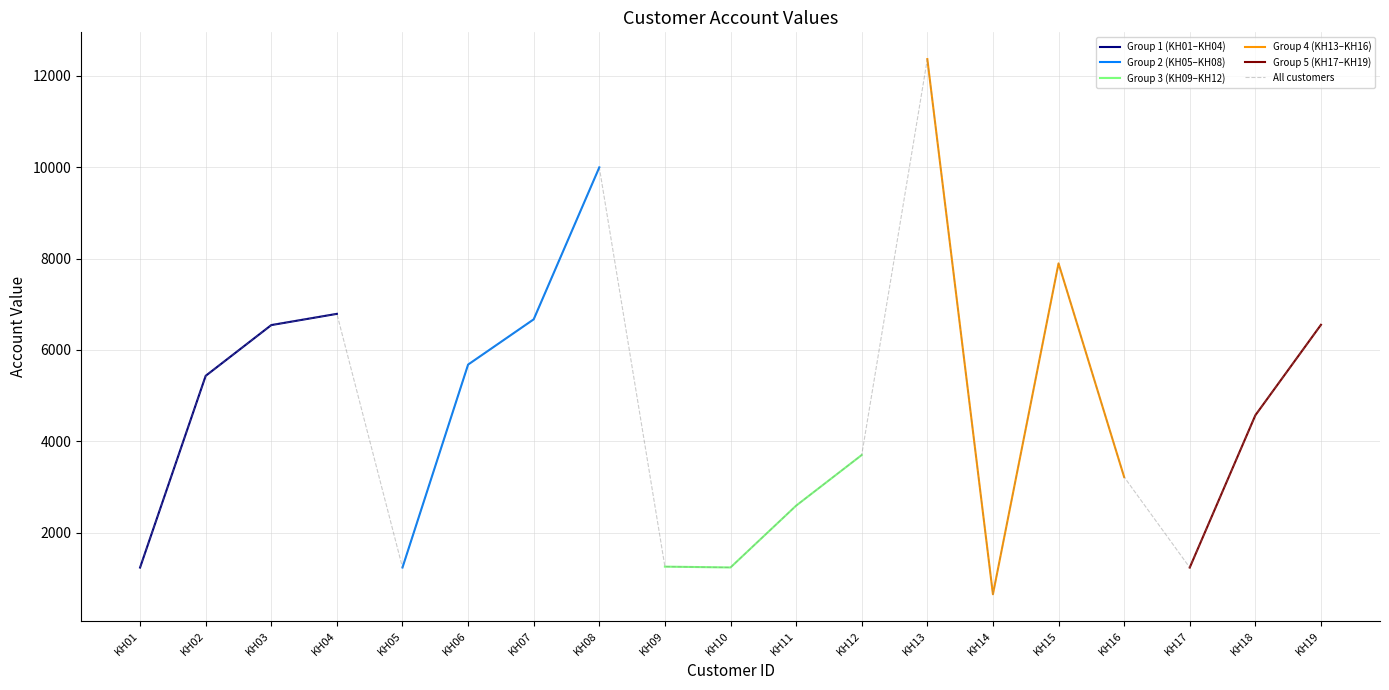

What is the average value?

4675